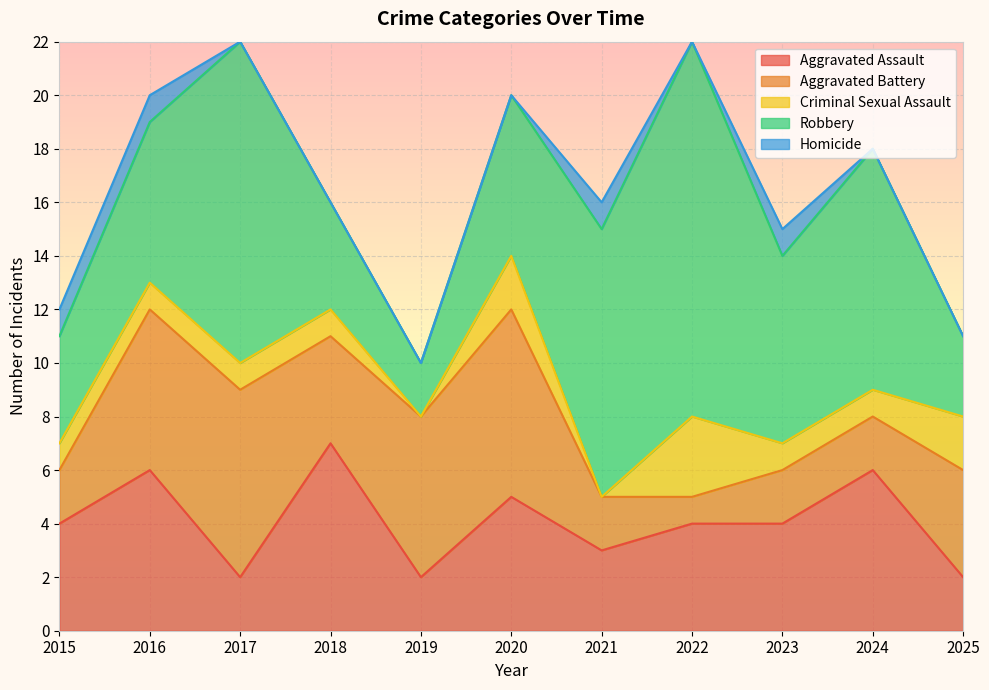

Is the value of Aggravated Battery at 2024 greater than the value of Homicide at 2019?

Yes